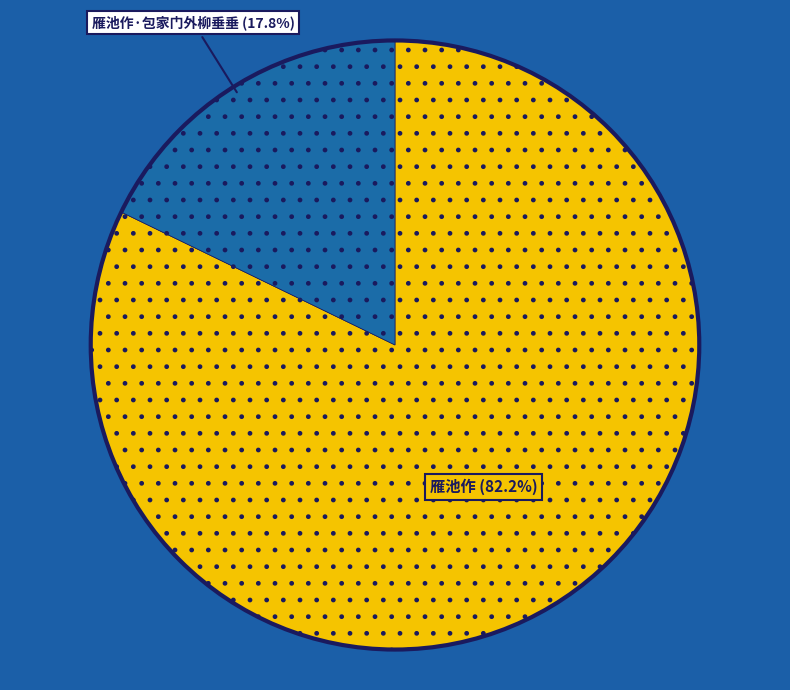

Is there a majority slice in this chart?

Yes